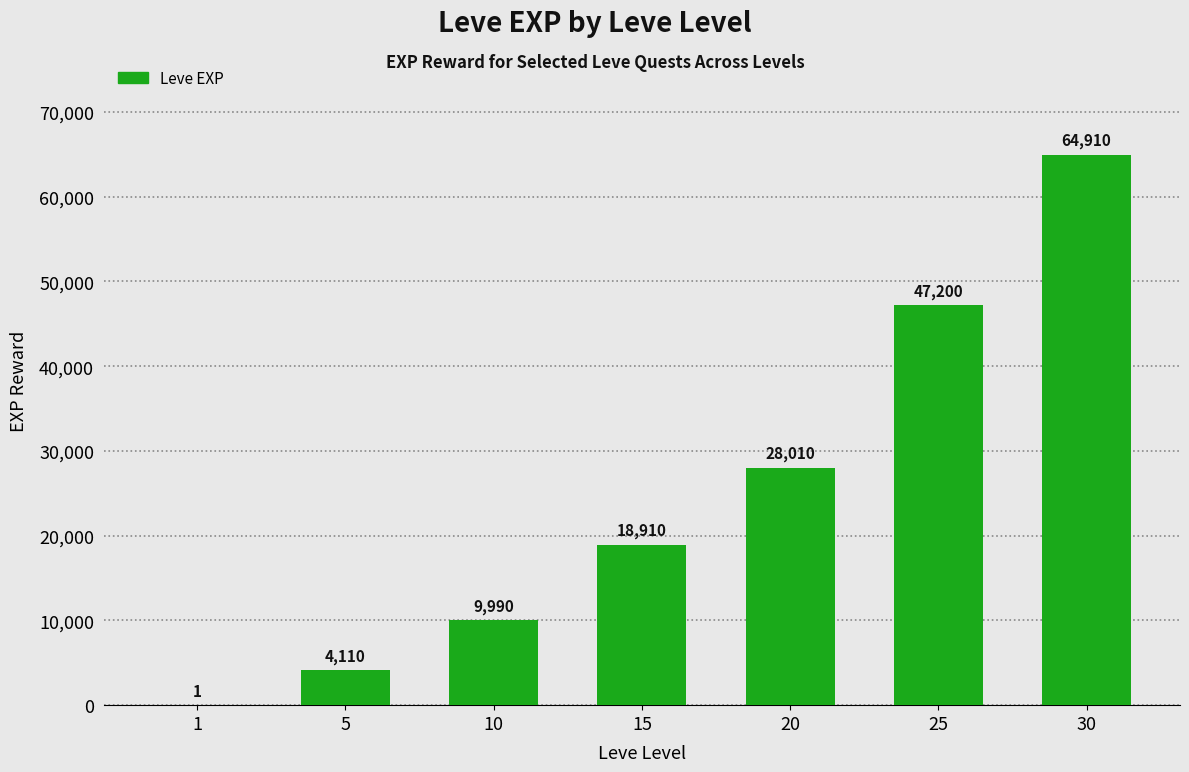

Read the value at 15.

18910